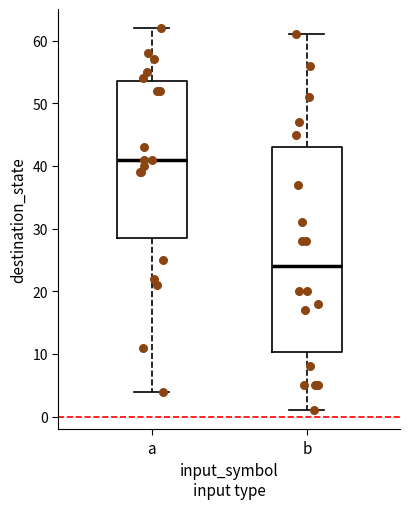

Where is the lower edge of the box for b on the y-axis? The values are not printed on the chart, so give them approximately, as read against the axis.

10